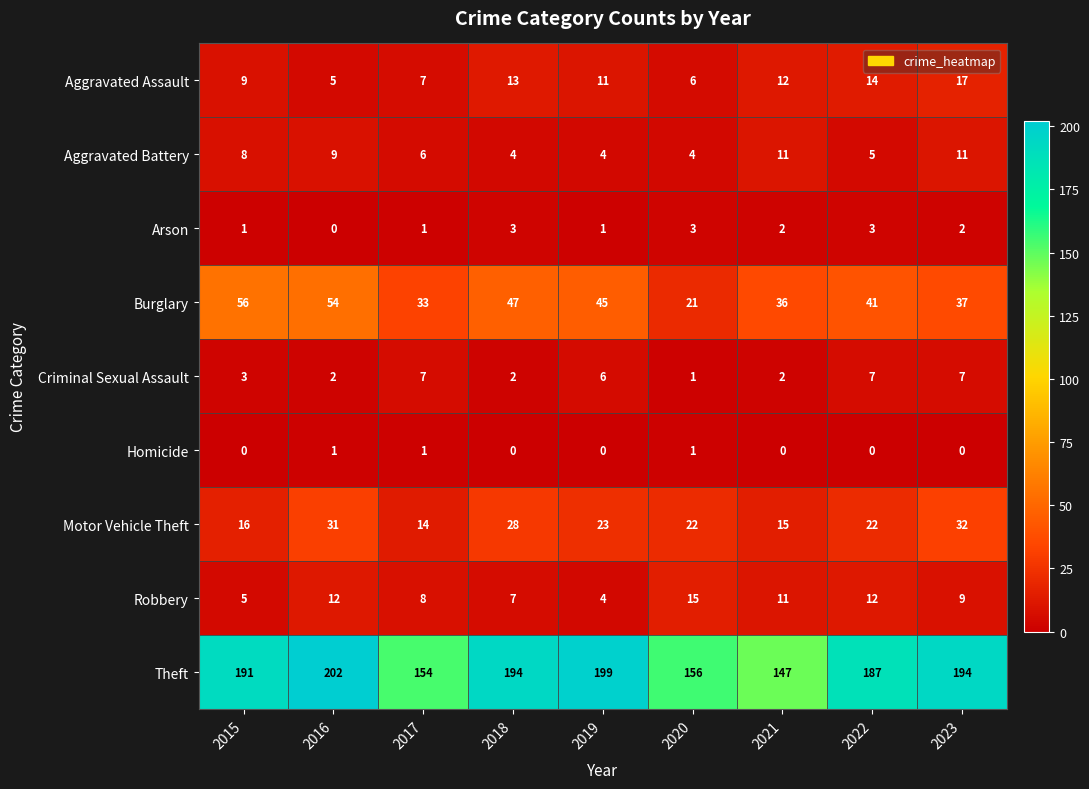

Between 2016 and 2020, which series saw the biggest shift?

Theft